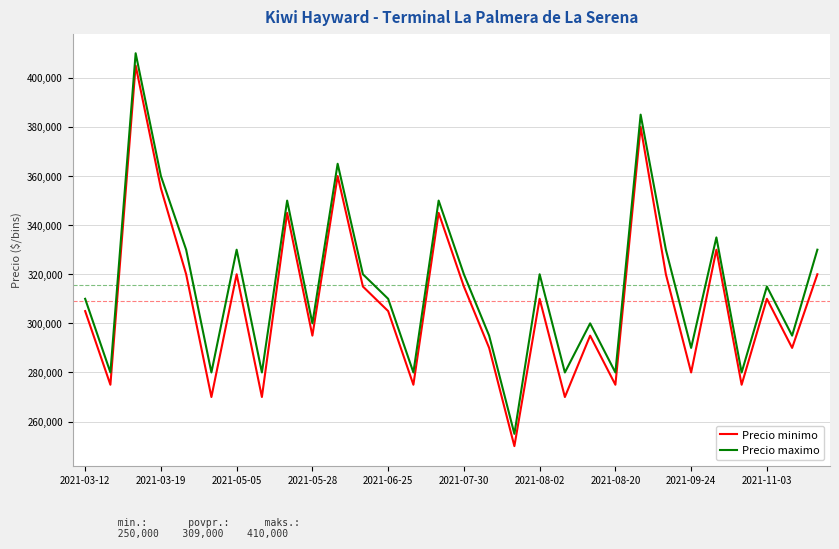

What is the smallest value displayed?

250000